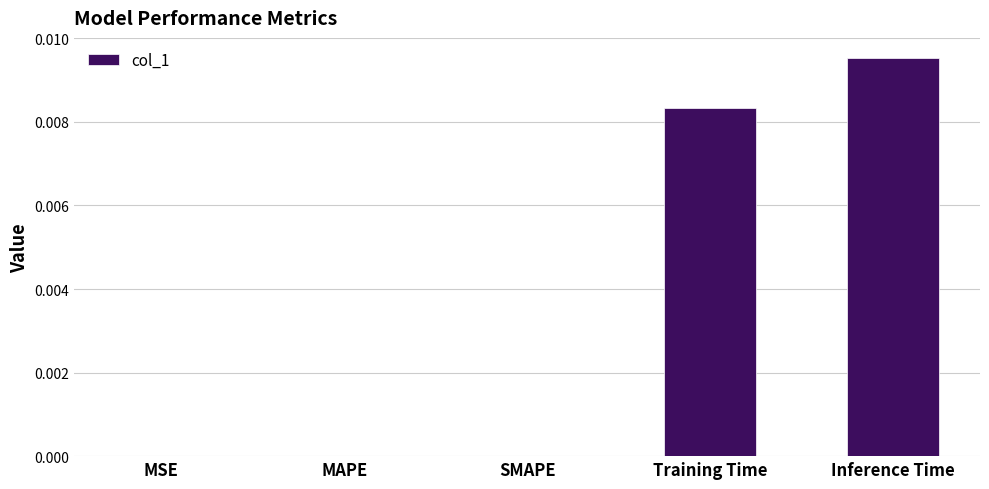

The value at Training Time is 0.0. True or false?

True